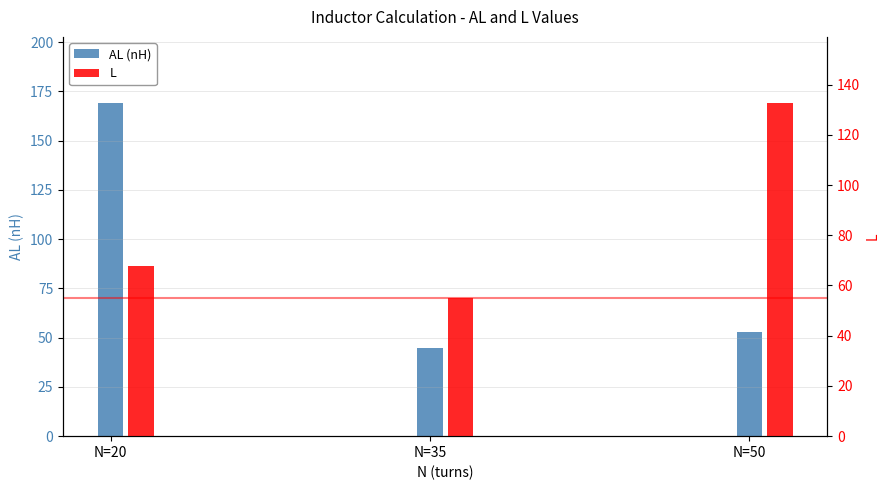

Which category has the highest value in the L series?

N=50